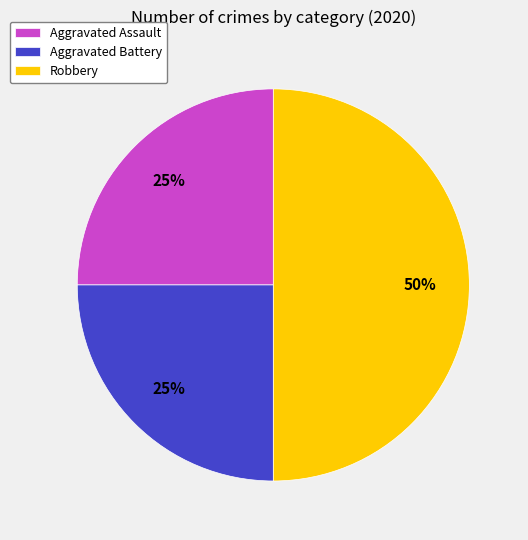

The Aggravated Battery slice represents 25% of the pie. True or false?

True